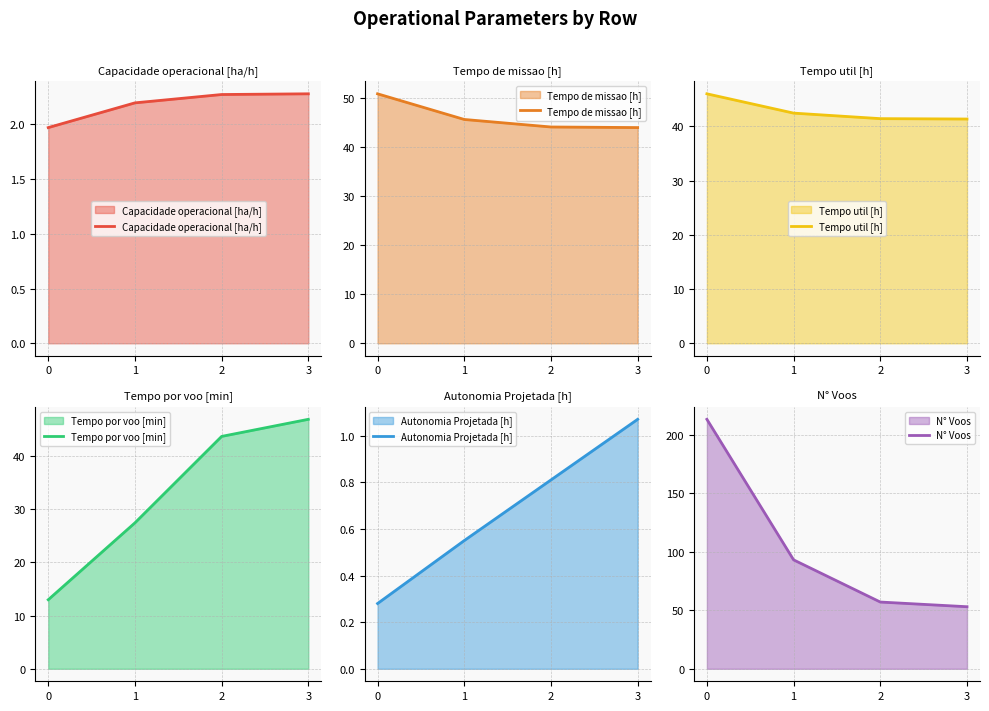

Which series has the largest range (max minus min)?

N° Voos